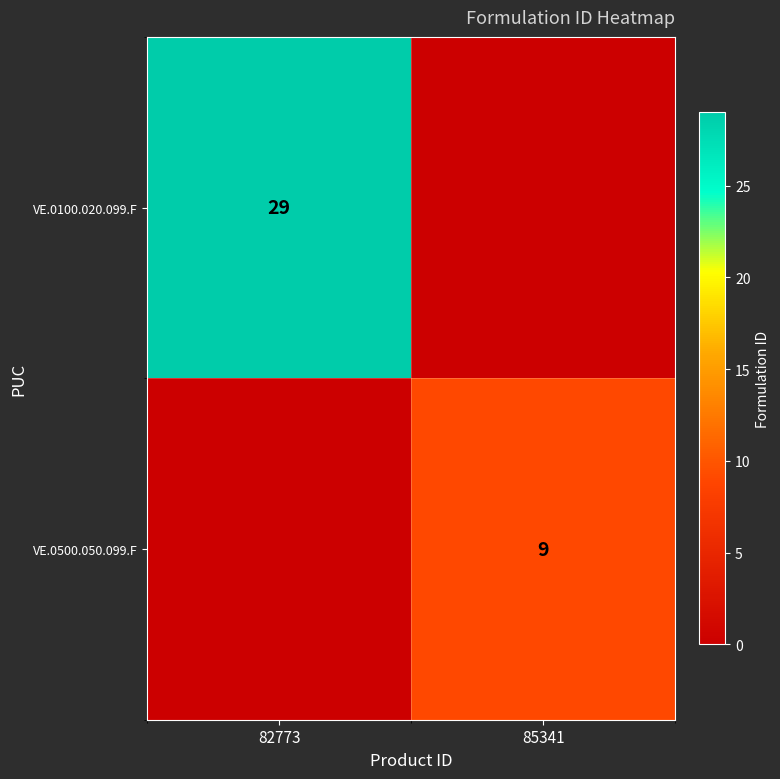

Is the value of VE.0100.020.099.F at 82773 greater than the value of VE.0500.050.099.F at 85341?

Yes